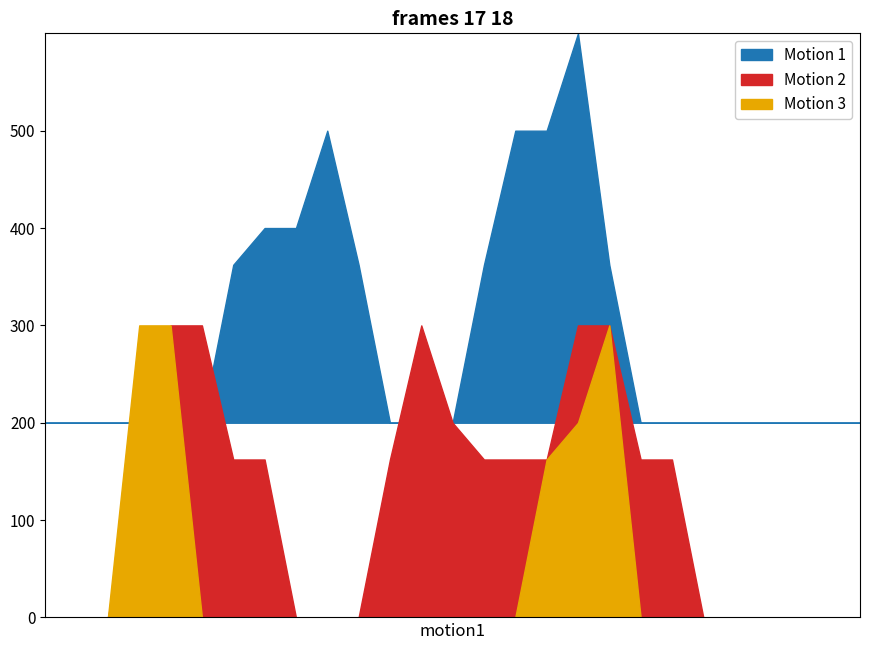

Count the Motion 3 values in the range 0 to 1.

24